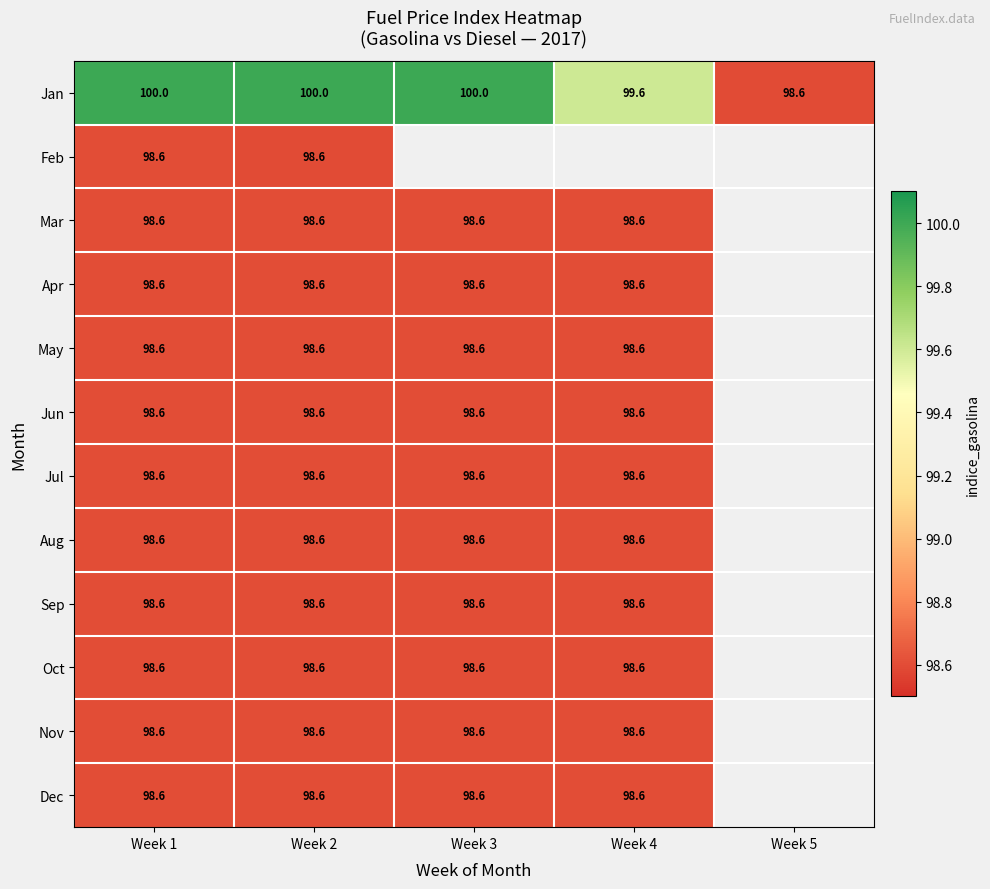

What is the sum of the Jan values at Week 1 and Week 4?

199.6